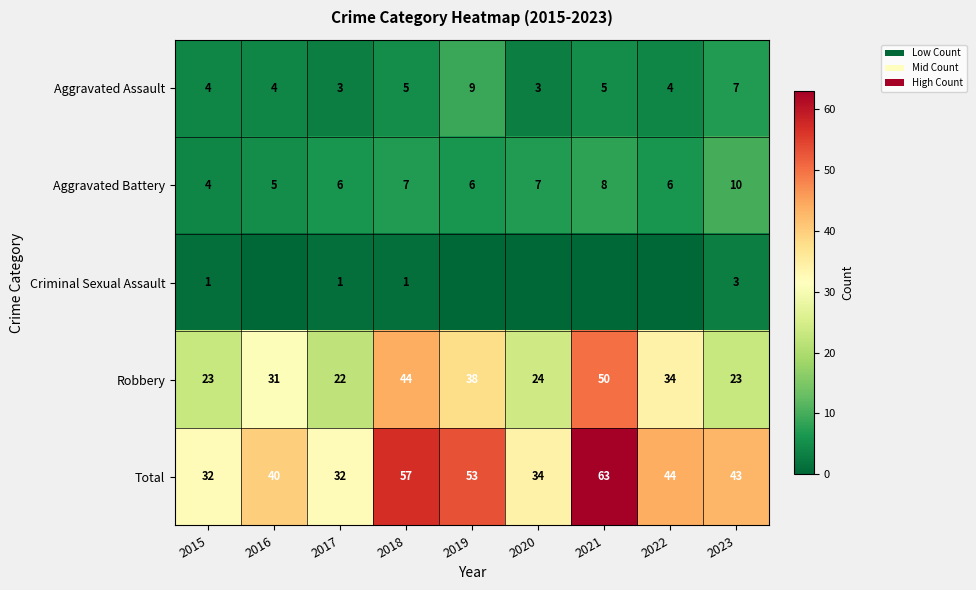

Count the number of categories in the chart.

9